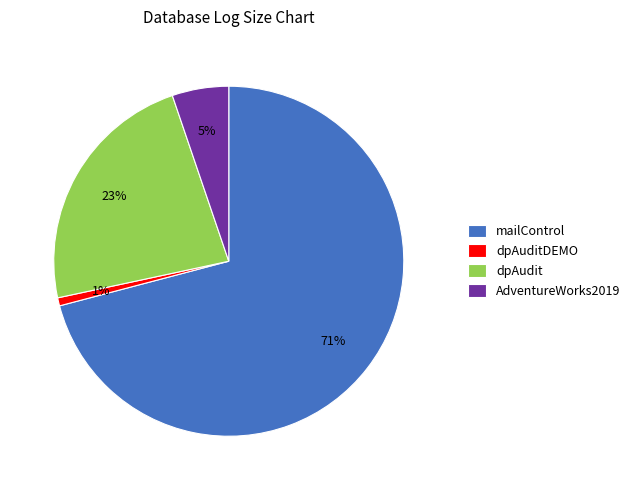

Which slice is the largest?

mailControl